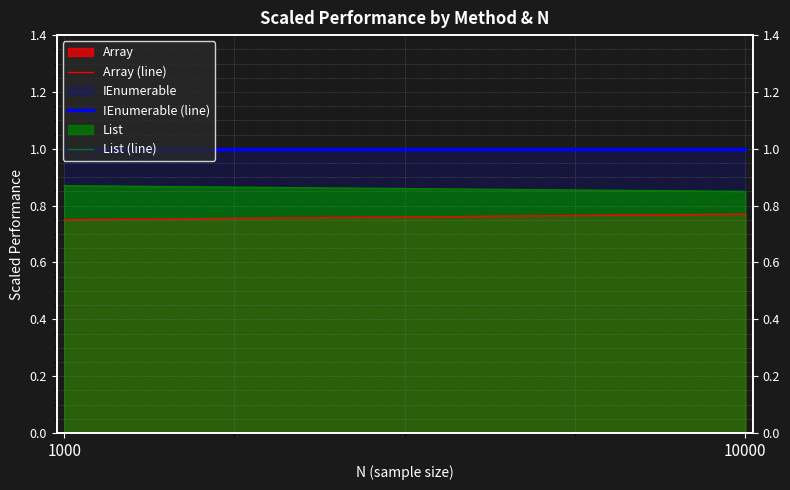

Reading left to right, extract all data points from this chart.

Array (line): 1000=0.8	10000=0.8
IEnumerable (line): 1000=1.0	10000=1.0
List (line): 1000=0.9	10000=0.8